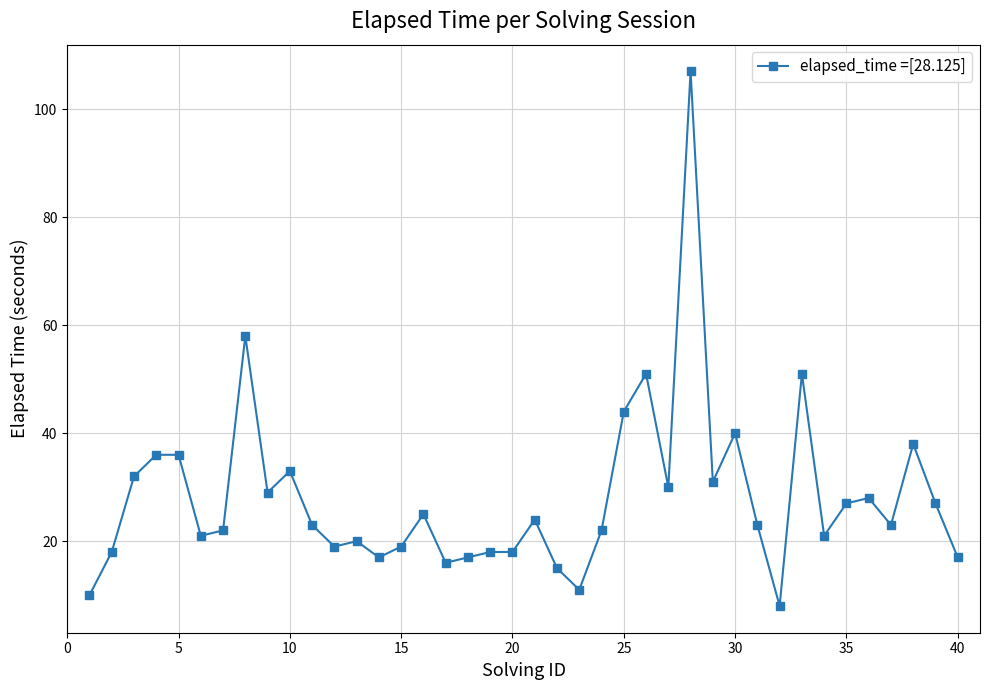

What is the greatest value displayed?

107